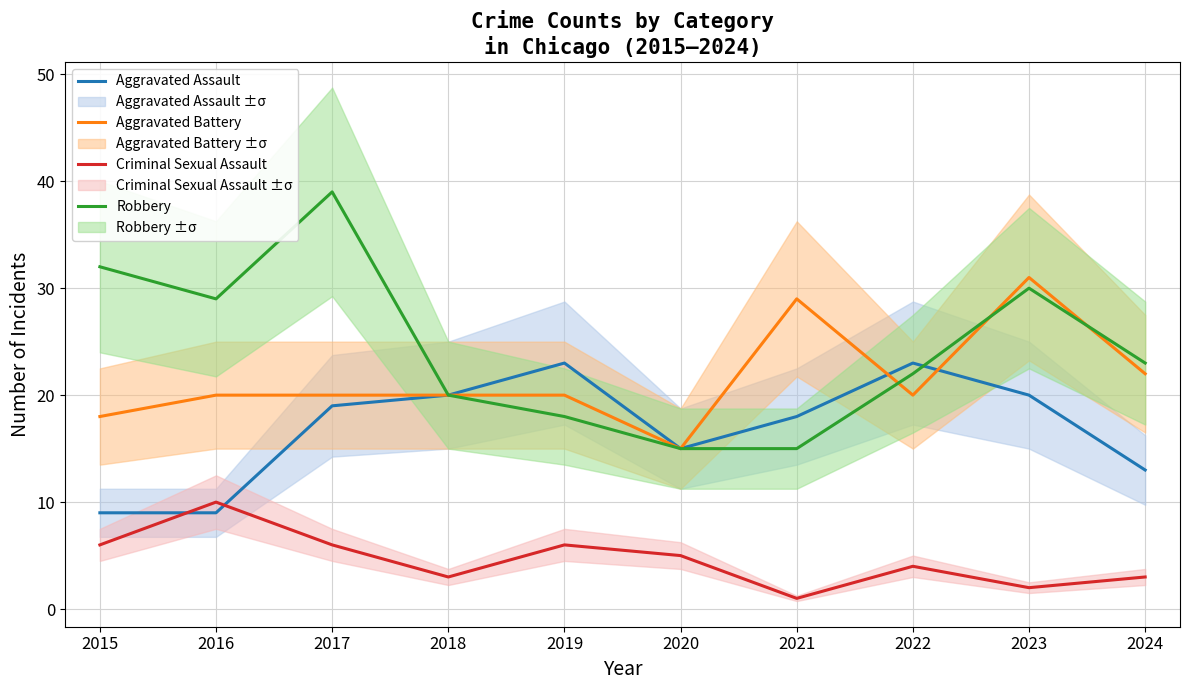

How many lines are shown in the chart?

4